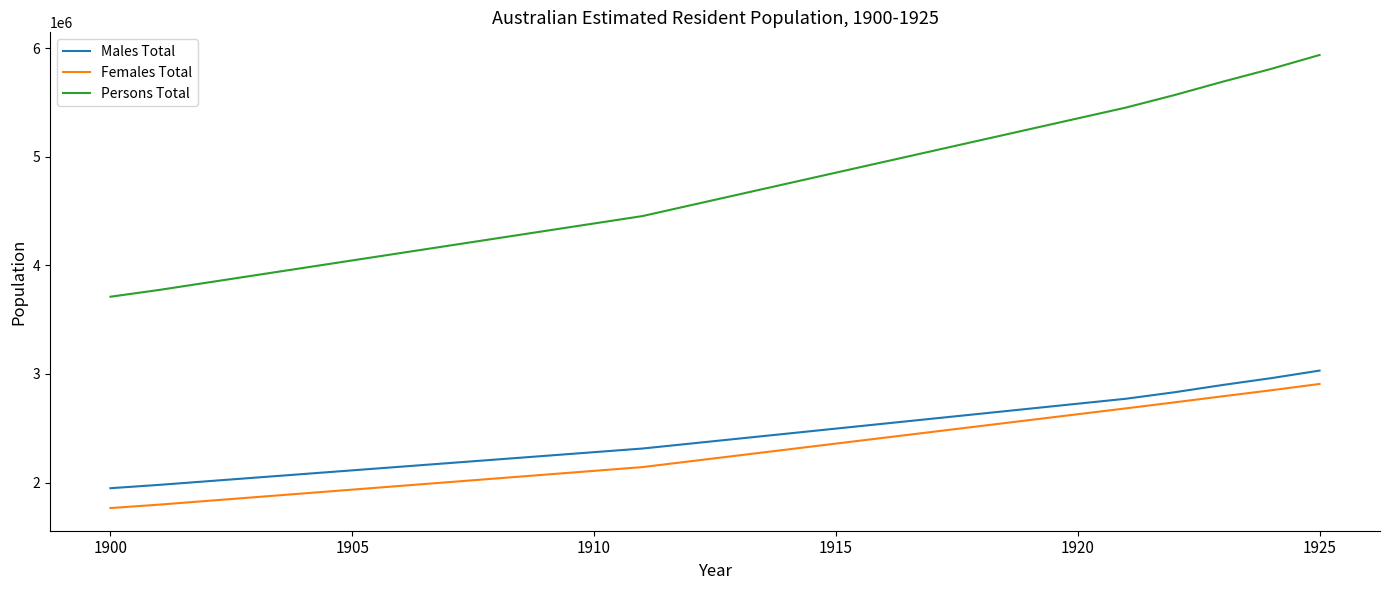

What is the highest value of the Females Total series?

2908100.0